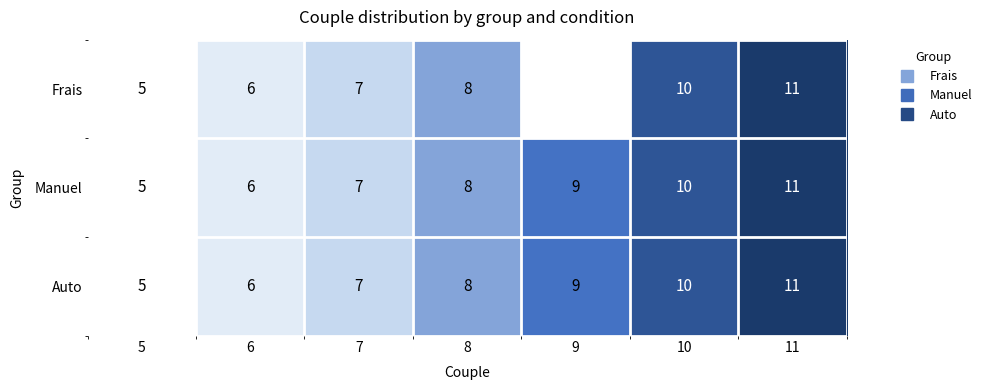

Is it true that Auto equals 6.6 at 5?

False